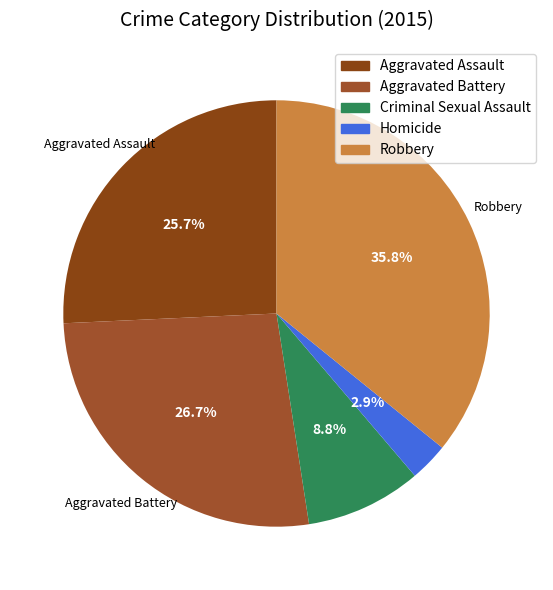

To the nearest percent, what percentage of the pie is Robbery?

36%